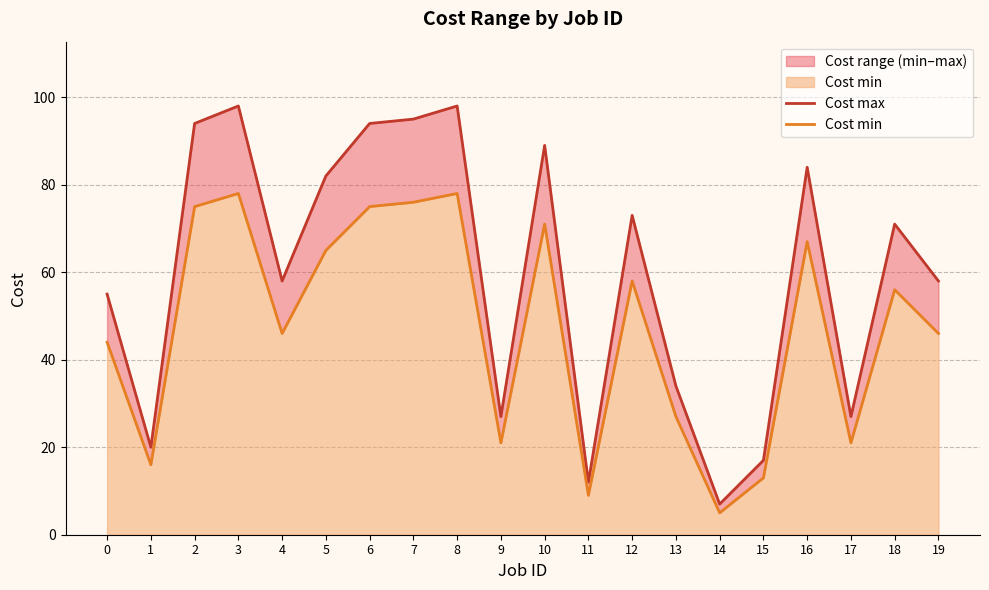

List the labels in order of Cost min value, smallest first.

14, 11, 15, 1, 9, 17, 13, 0, 4, 19, 18, 12, 5, 16, 10, 2, 6, 7, 3, 8